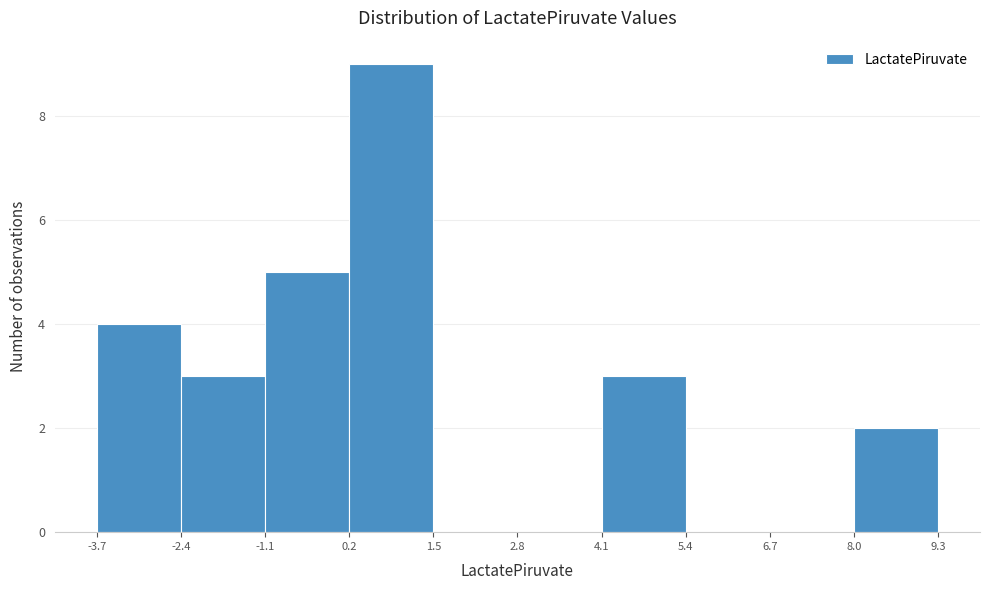

Reading left to right, transcribe this chart: for each bar, give the range it covers on the x-axis and its height. The values are not printed on the chart, so give them approximately, as read against the axis.

-3.7 to -2.4: 4
-2.4 to -1.1: 3
-1.1 to 0.2: 5
0.2 to 1.5: 9
1.5 to 2.8: 0
2.8 to 4.1: 0
4.1 to 5.4: 3
5.4 to 6.7: 0
6.7 to 8.0: 0
8.0 to 9.3: 2